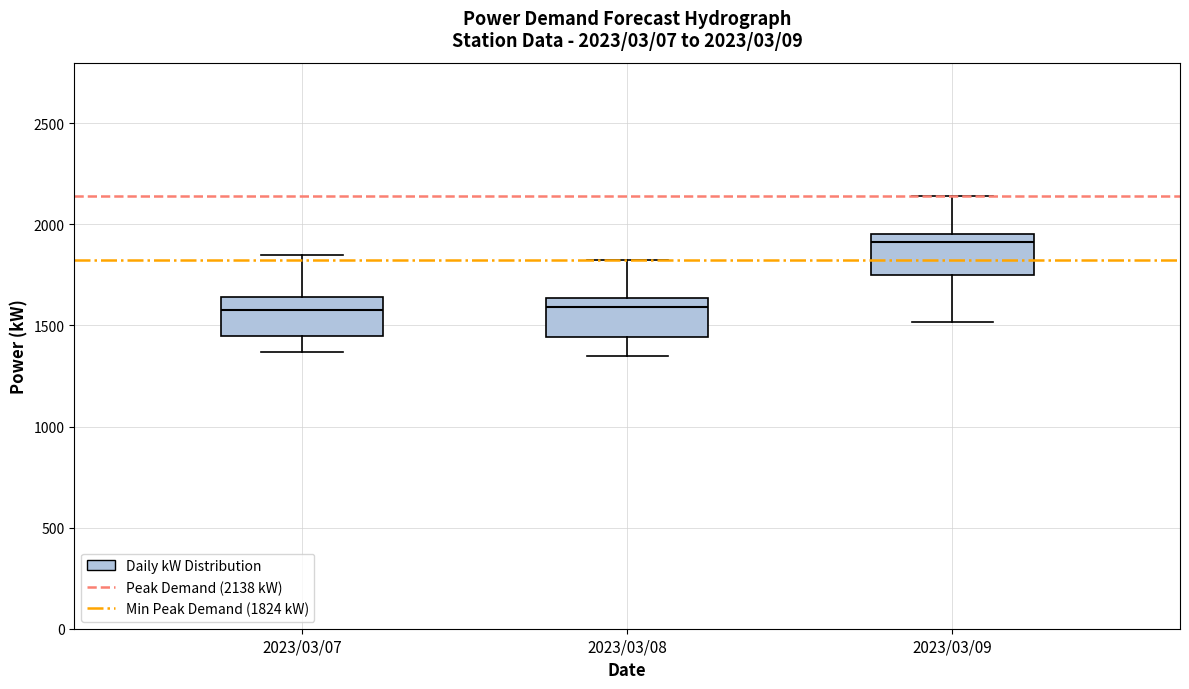

Which box's median line is the highest?

2023/03/09